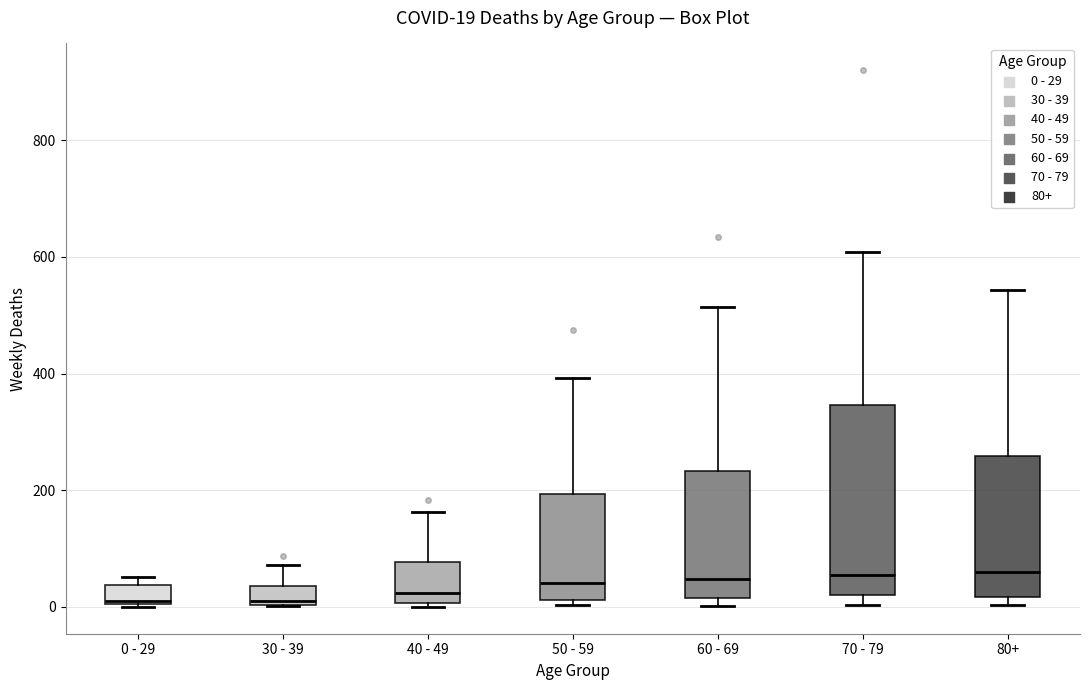

Comparing the boxes themselves (not the whiskers), which one is the tallest?

70 - 79